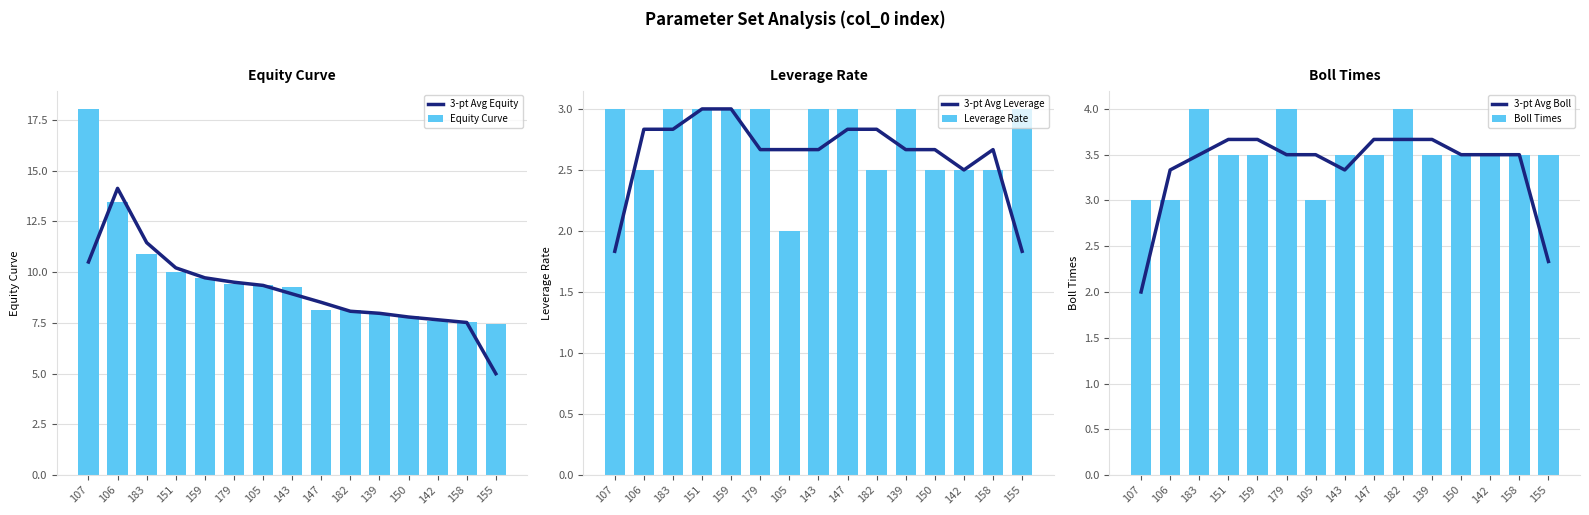

True or false: Boll Times has a value of 4.0 at 179.

True